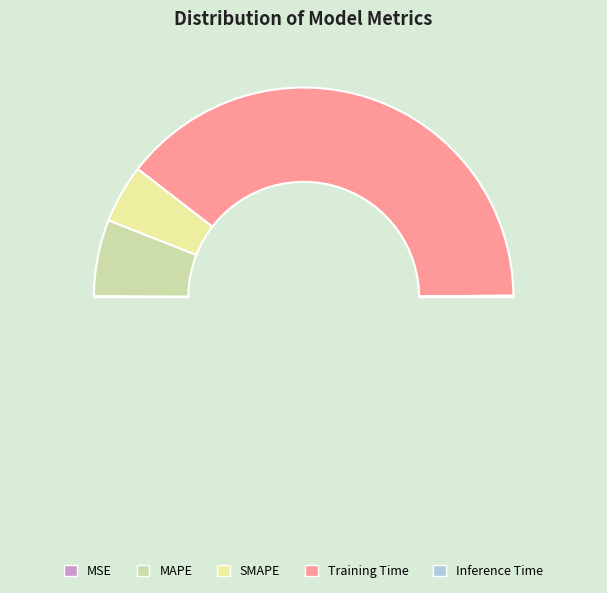

Is there a majority slice in this chart?

Yes